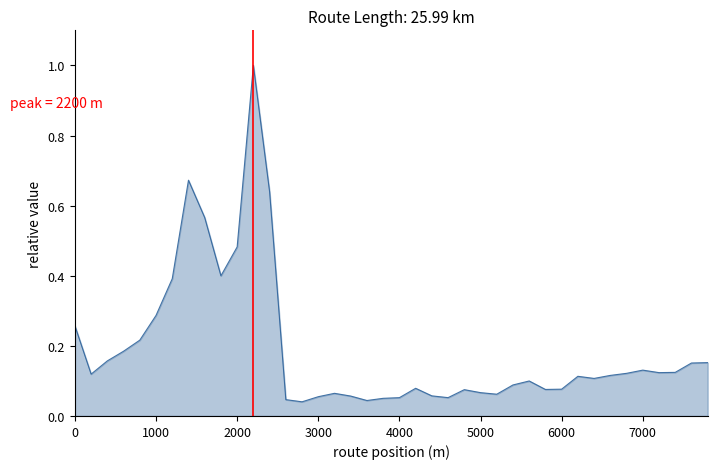

What is the sum of all values?

7.7